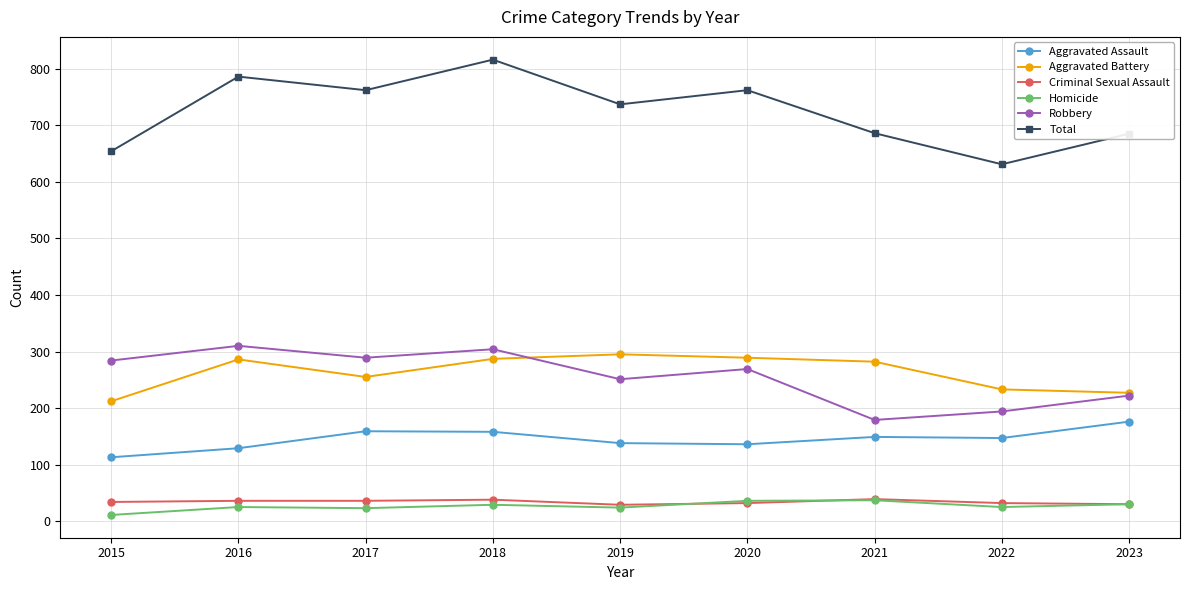

At which category does the chart reach its peak across all series?

2018